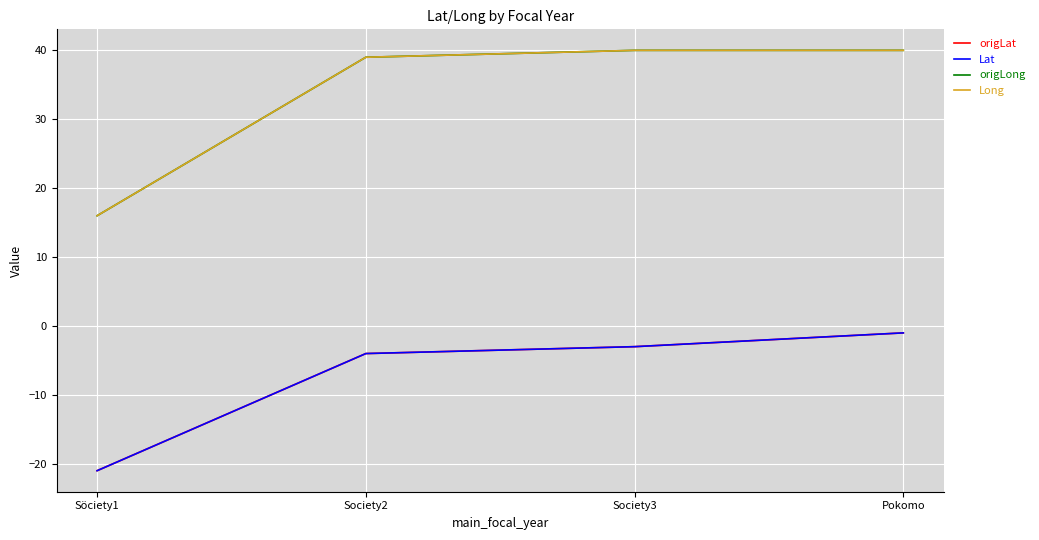

What is the highest value of the origLat series?

-1